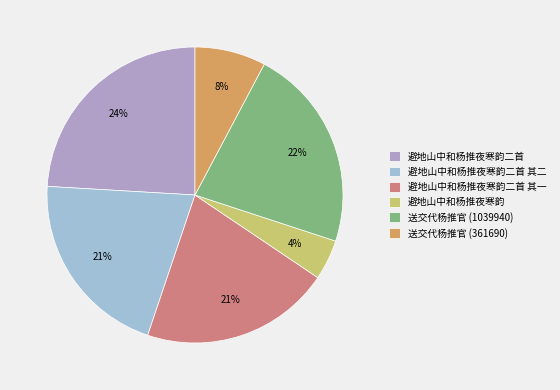

Is the sum of 送交代杨推官 (1039940) and 避地山中和杨推夜寒韵二首 其一 greater than half?

No